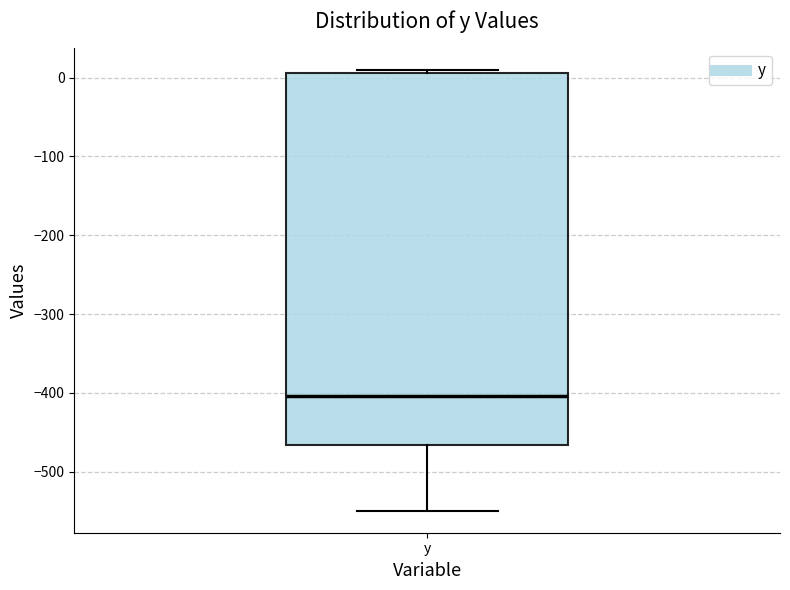

Transcribe this box plot: give where the median line is, the range the box spans, and where the two whiskers end, as read against the y-axis. The values are not printed on the chart, so give them approximately, as read against the axis.

median -400, box -470 to 10, whiskers -550 to 10